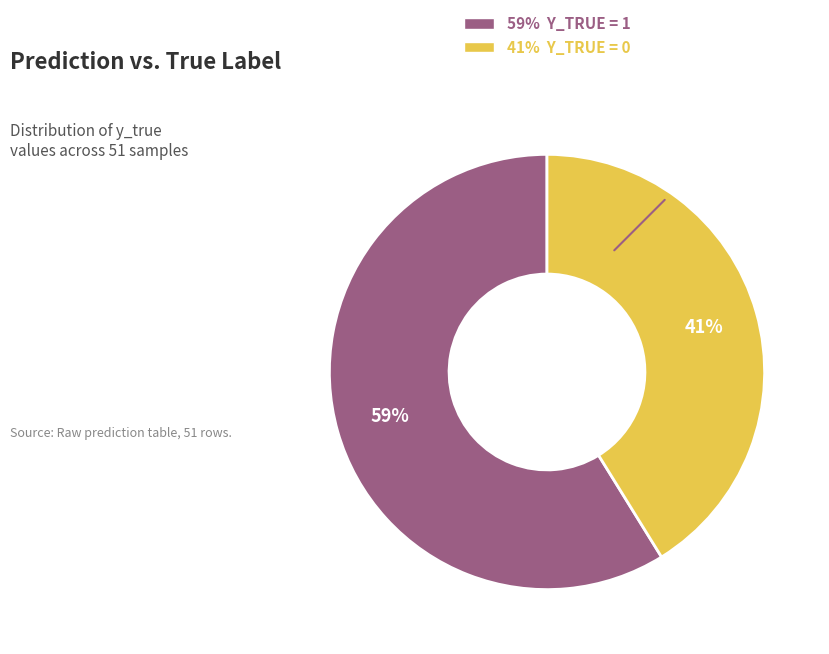

How many slices are in this pie chart?

2